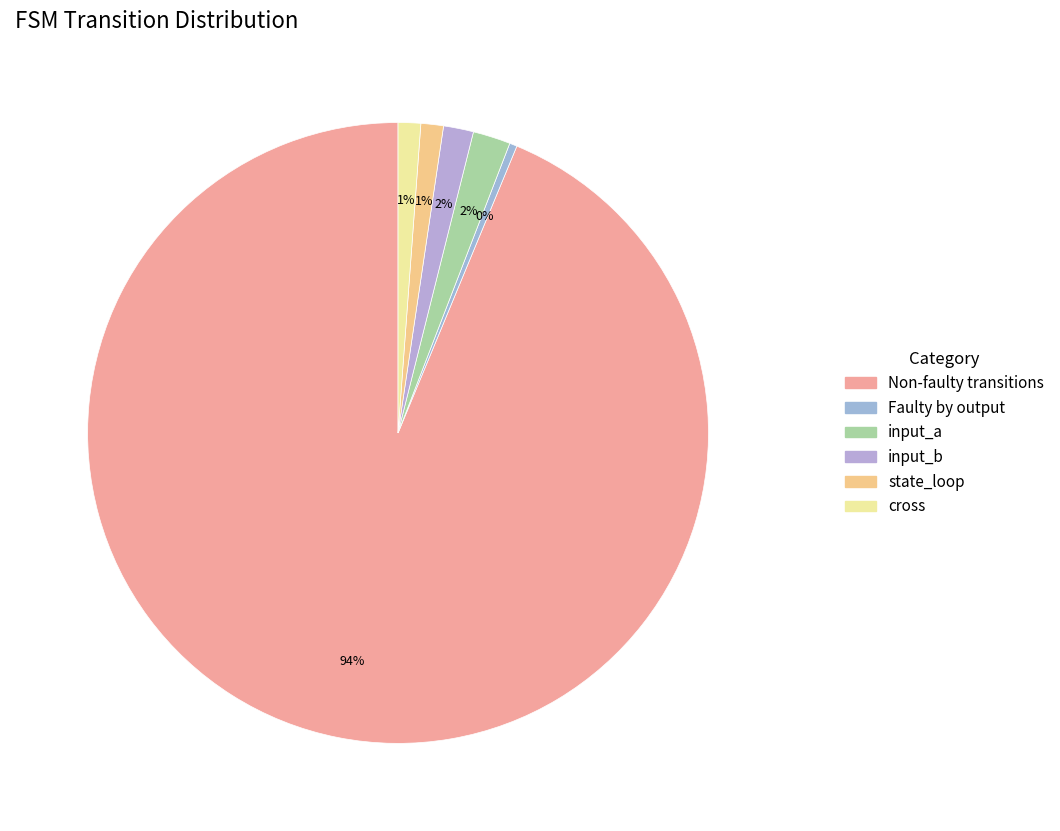

How many slices are in this pie chart?

6